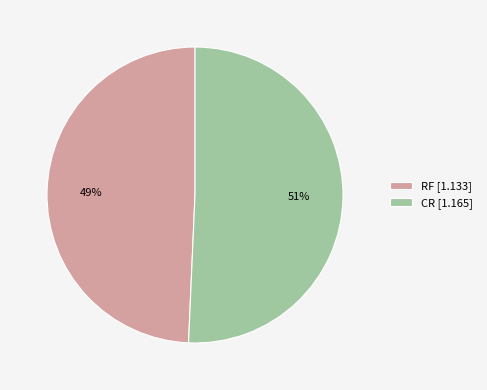

Combined, do RF [1.133] and CR [1.165] account for over 50%?

Yes